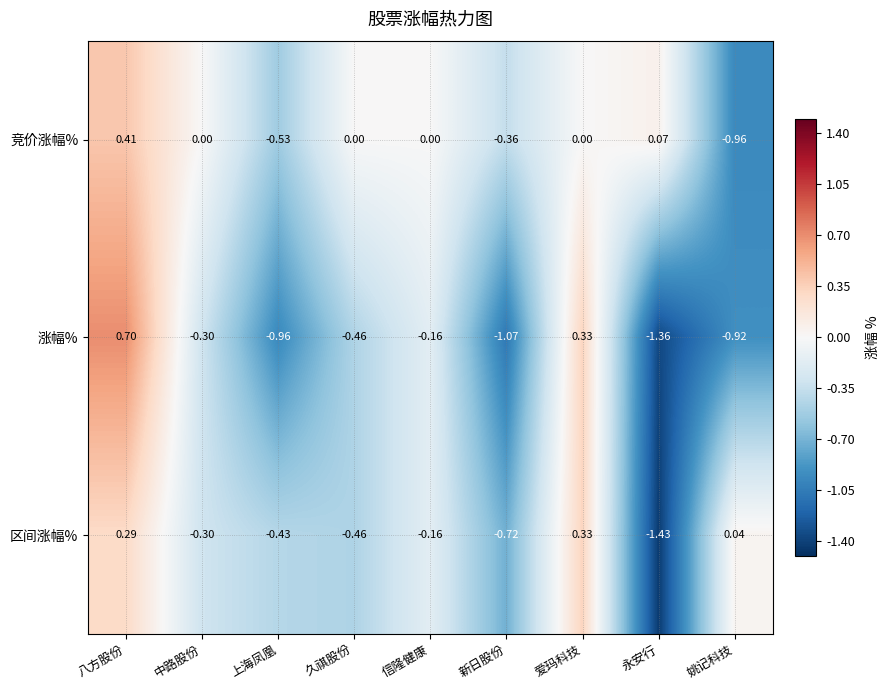

What is the total value across all series at 信隆健康?

-0.3